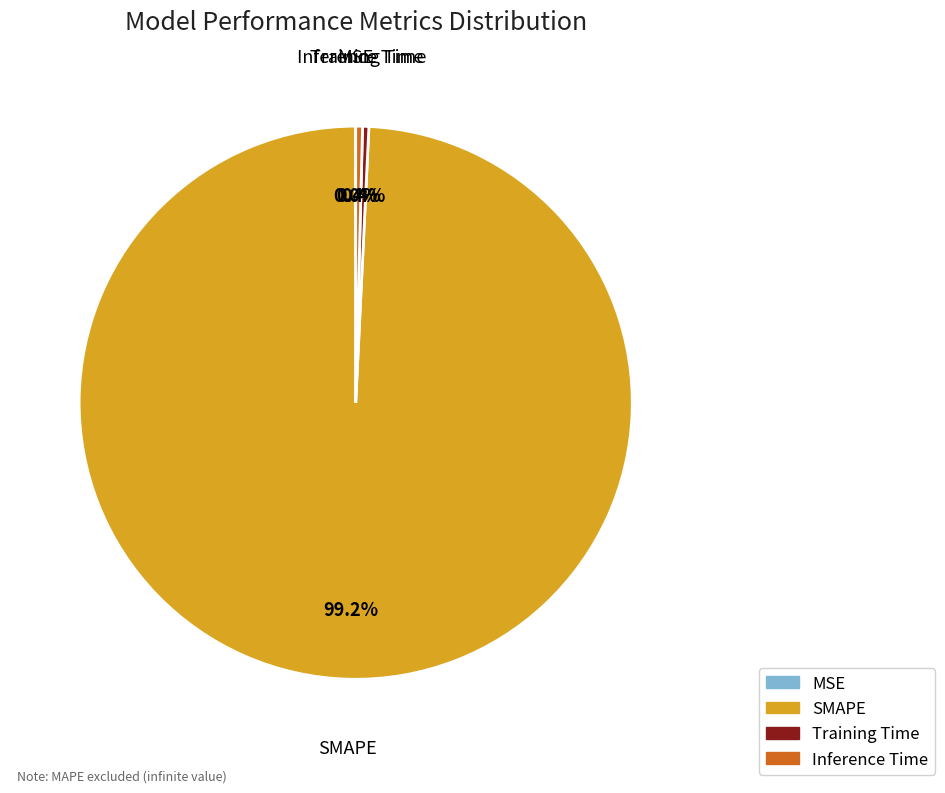

What is the majority slice?

SMAPE